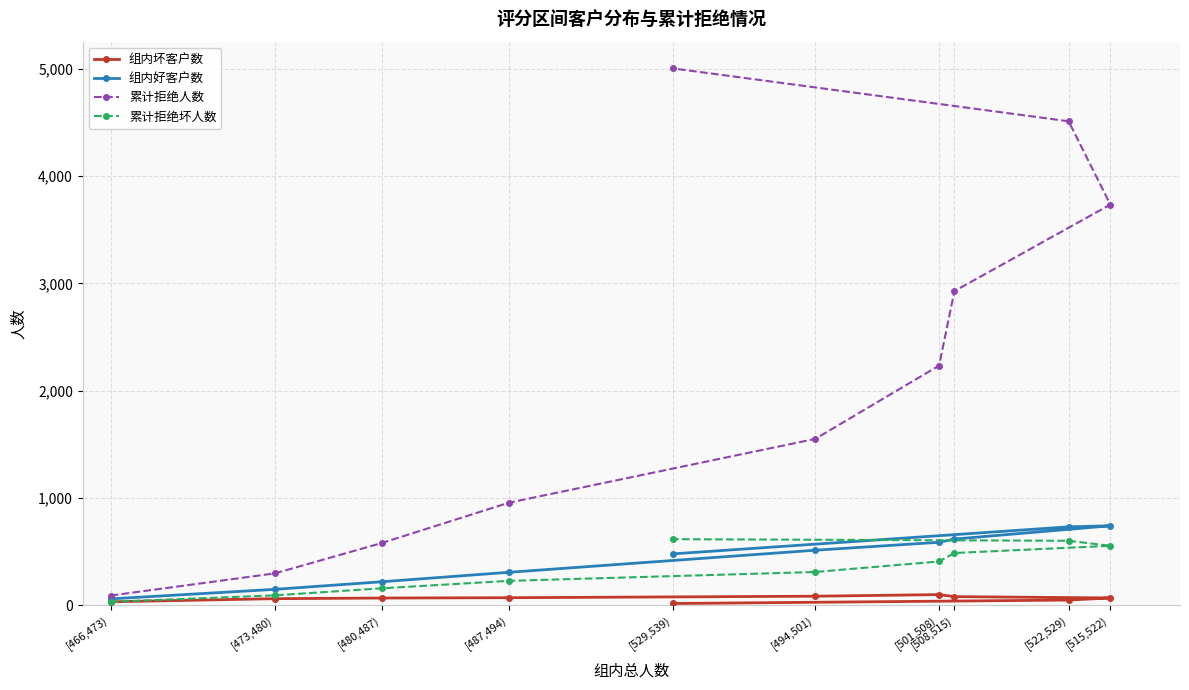

True or false: 累计拒绝人数 has a value of 1550 at [494,501).

True